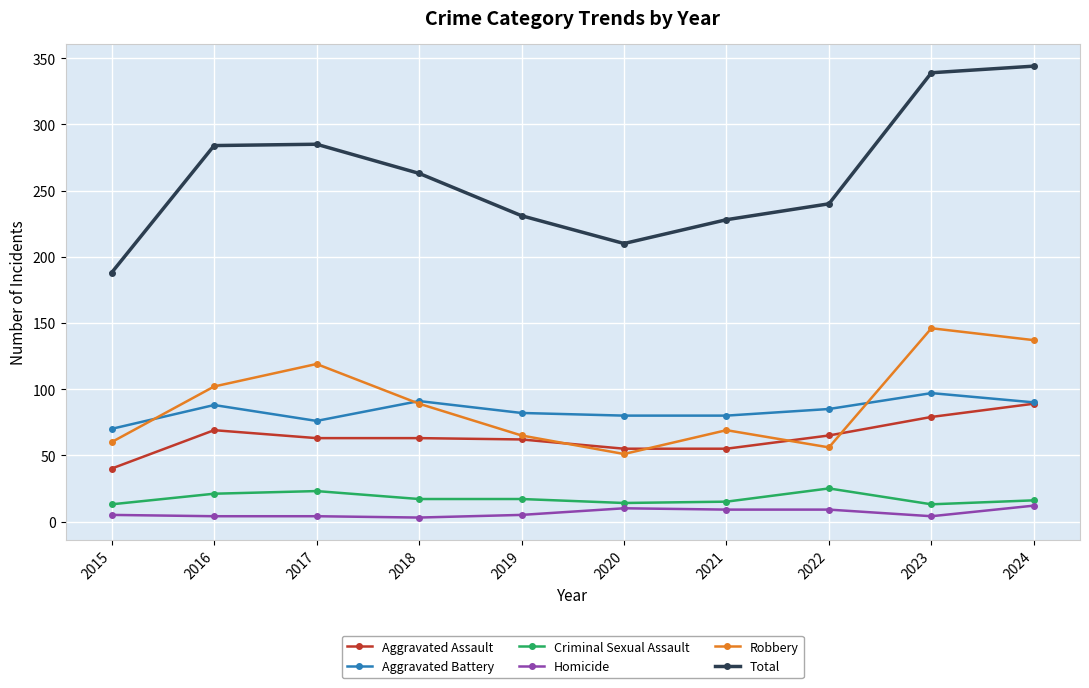

What is the sum of the Criminal Sexual Assault values at 2022 and 2021?

40